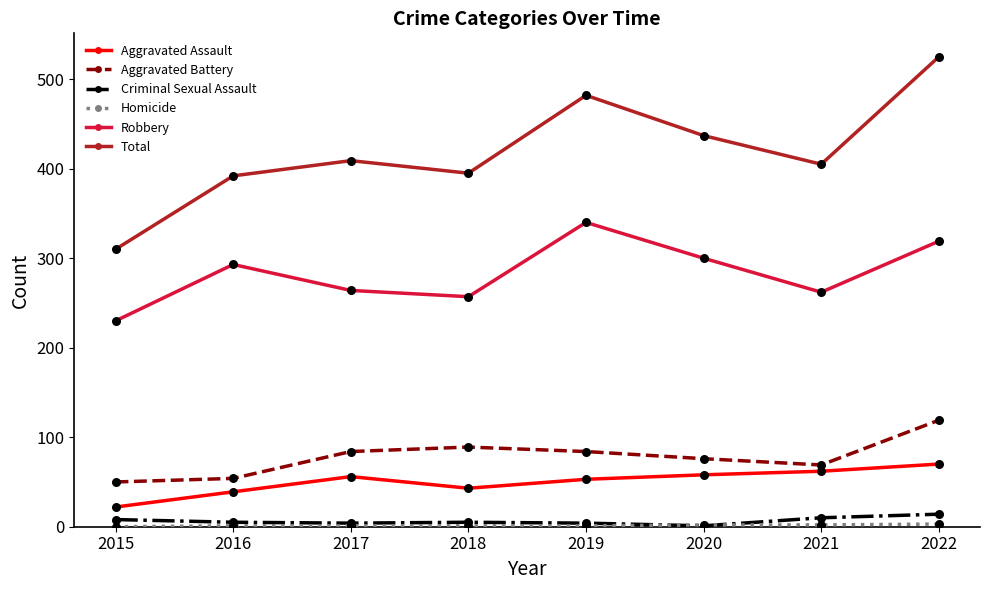

At which category is the sum across all series the highest?

2022